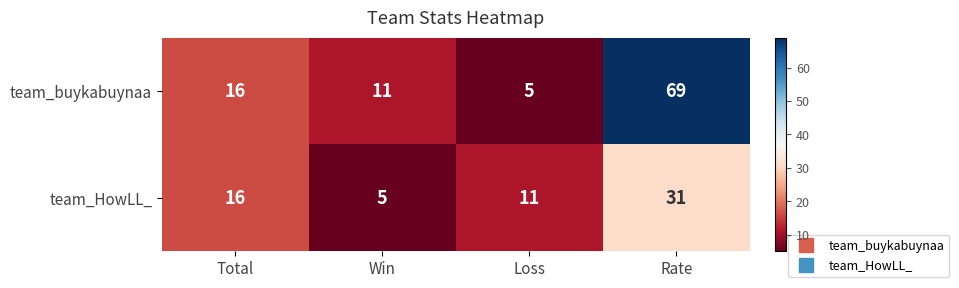

What is the difference between the team_buykabuynaa values at Win and Rate?

58